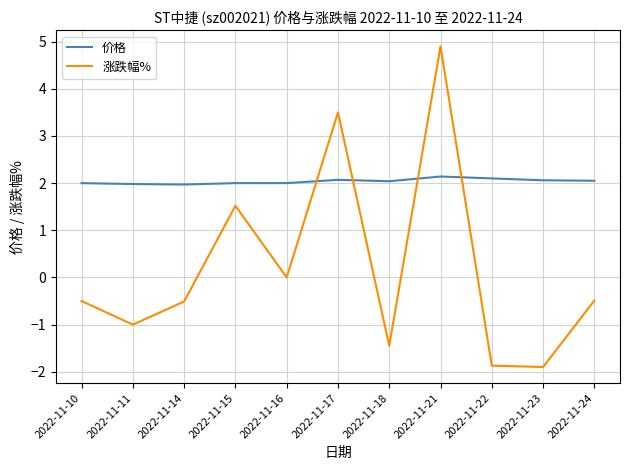

The value of 价格 at 2022-11-10 is 2.0. True or false?

True